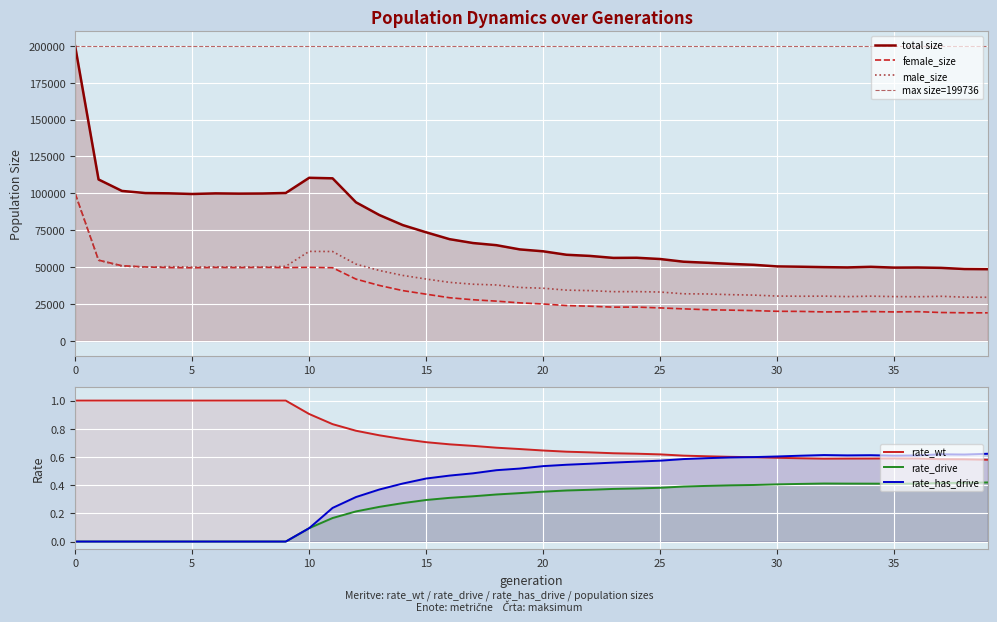

True or false: rate_has_drive and size cross at least once.

False